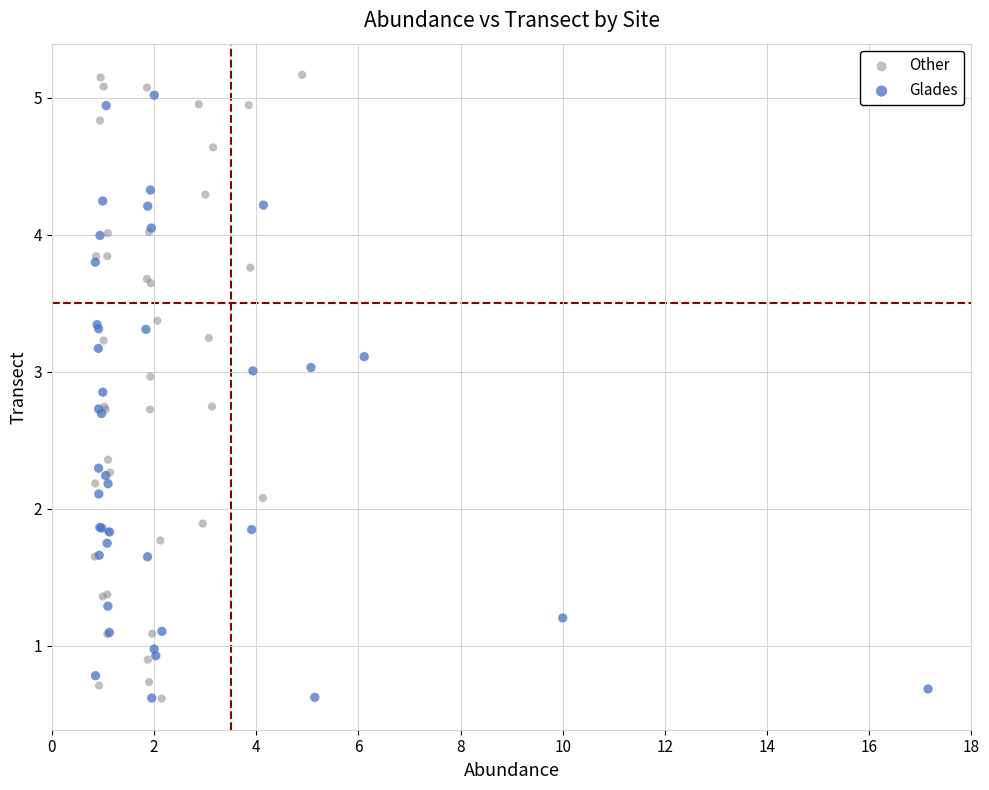

Which series has the largest Y range (max minus min)?

Other